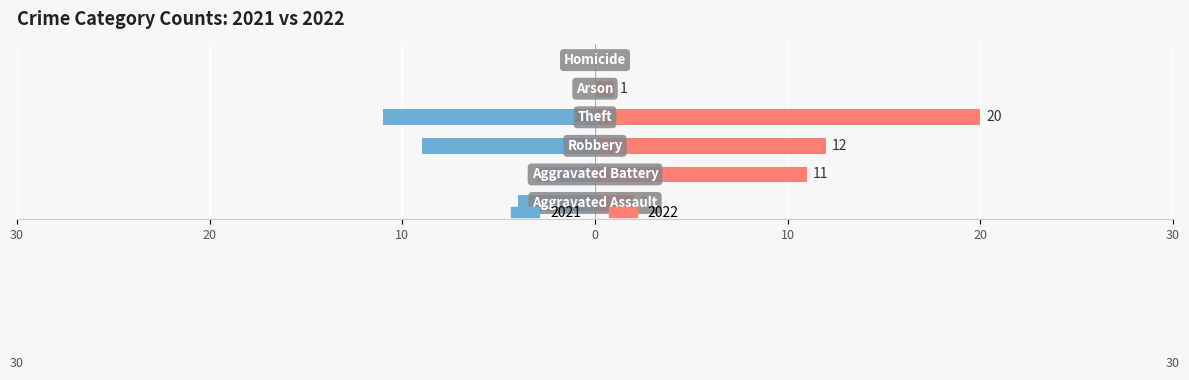

How many bars are there in total?

12